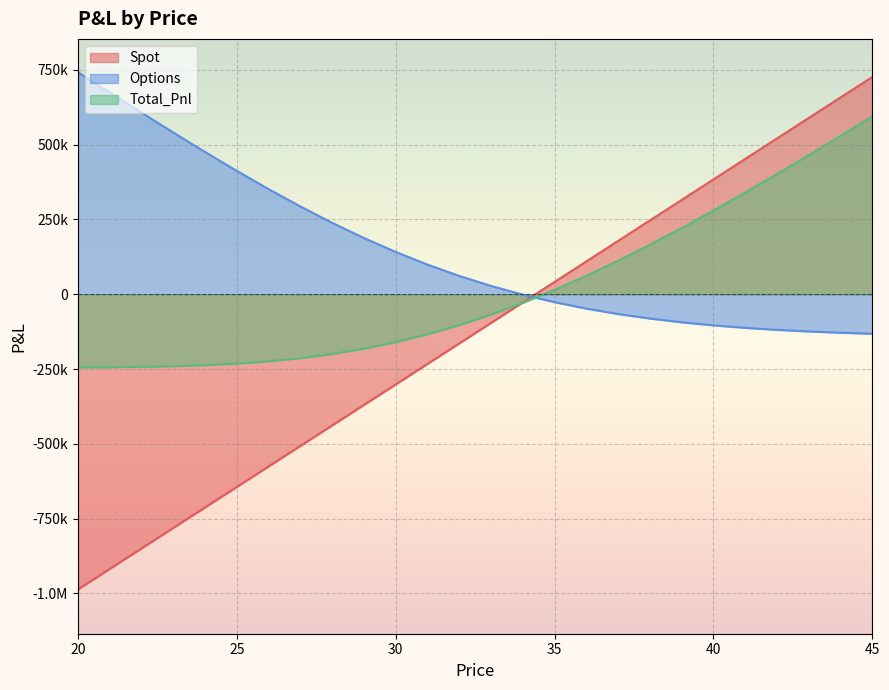

Which has a higher value, 23 or 33?

33